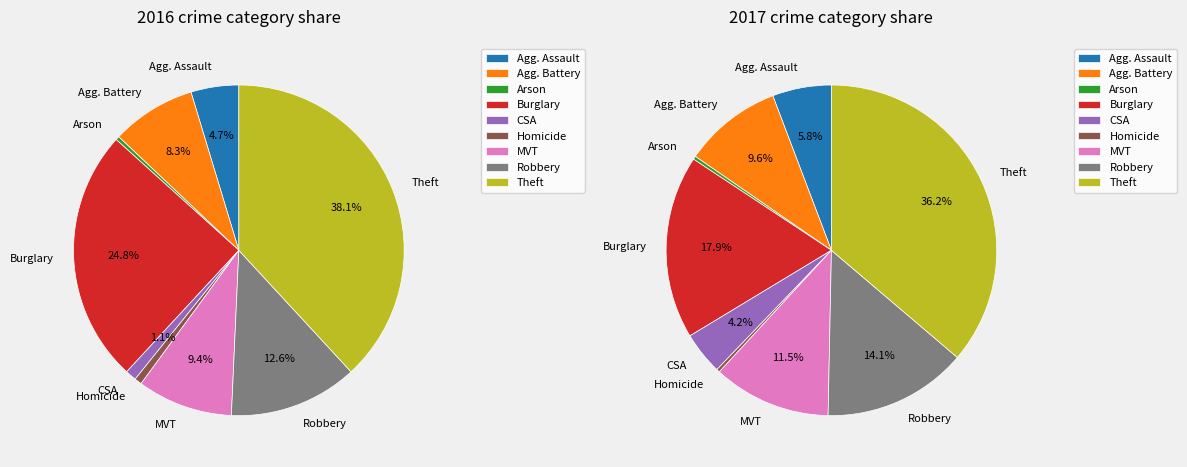

How many slices are in this pie chart?

9